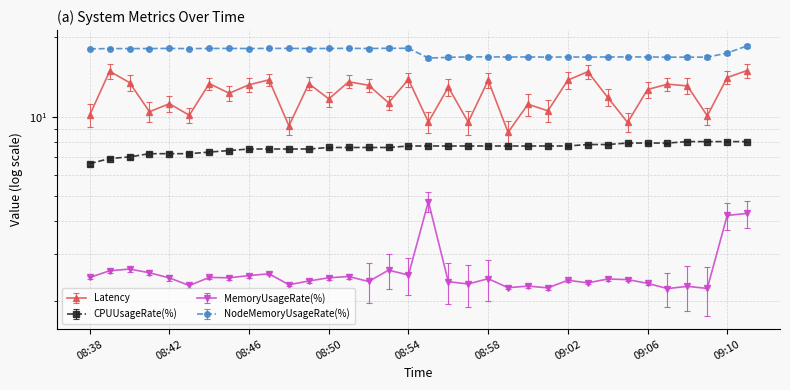

Is it true that MemoryUsageRate(%) equals 3.3 at 09:01?

False